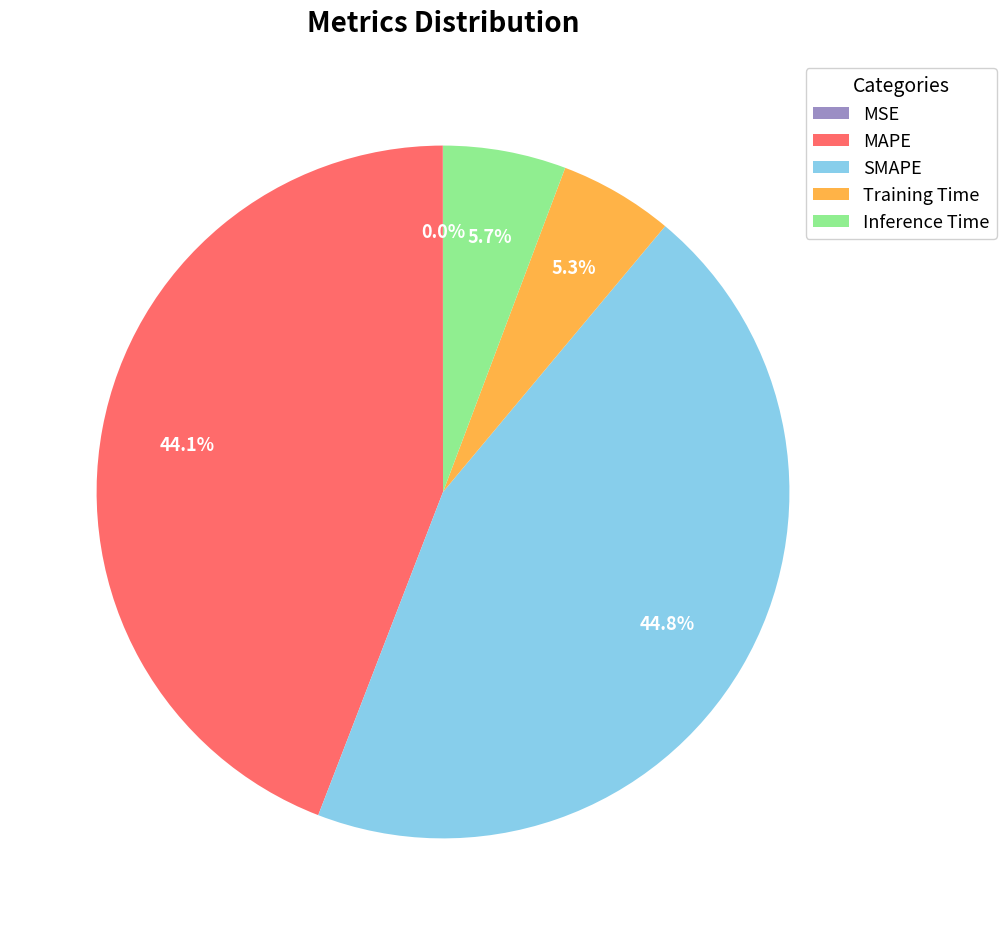

Is it true that SMAPE is 52% of the pie?

False